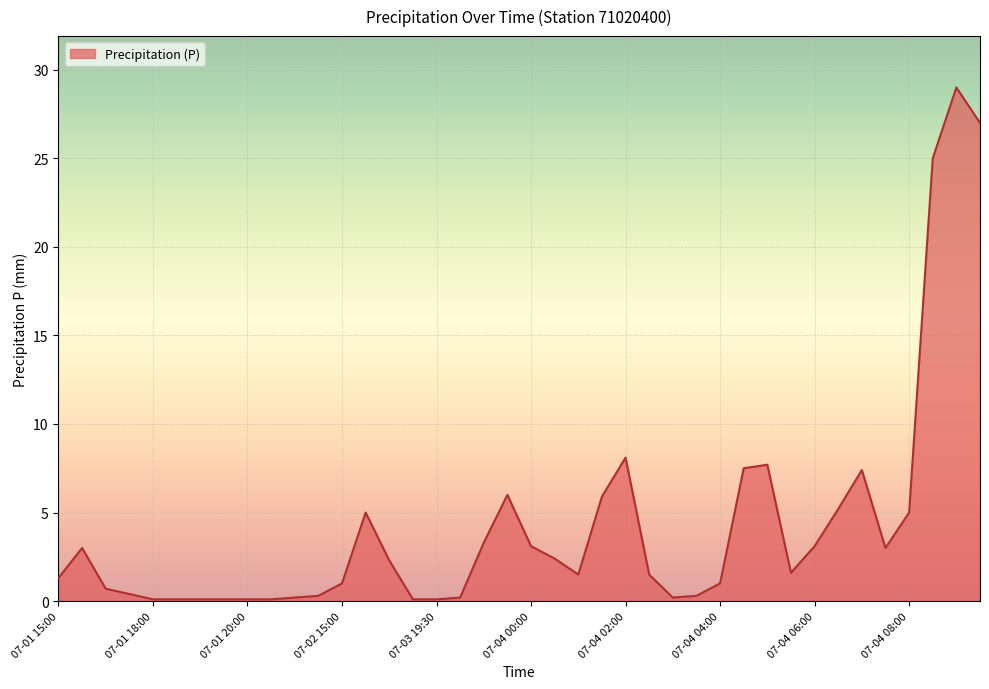

What is the difference between the maximum and minimum values?

28.9